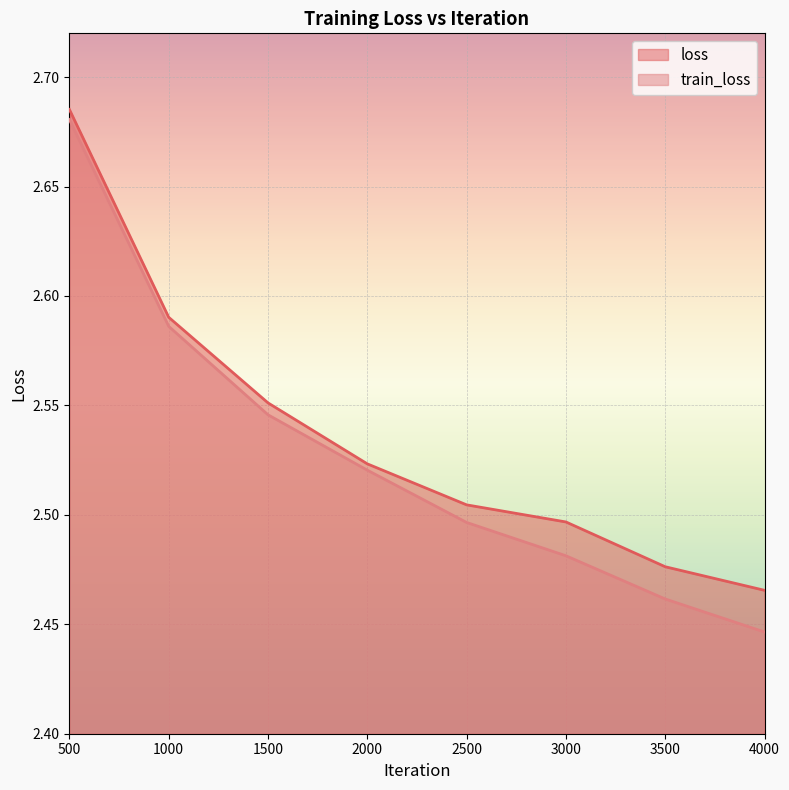

Reading left to right, what are all the values shown in this chart?

loss: 2.7	2.6	2.6	2.5	2.5	2.5	2.5	2.5
train_loss: 2.7	2.6	2.5	2.5	2.5	2.5	2.5	2.4